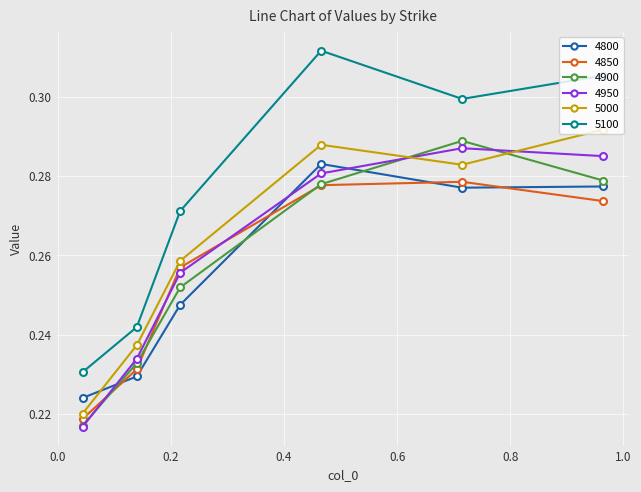

True or false: 5100 and 4800 cross at least once.

False